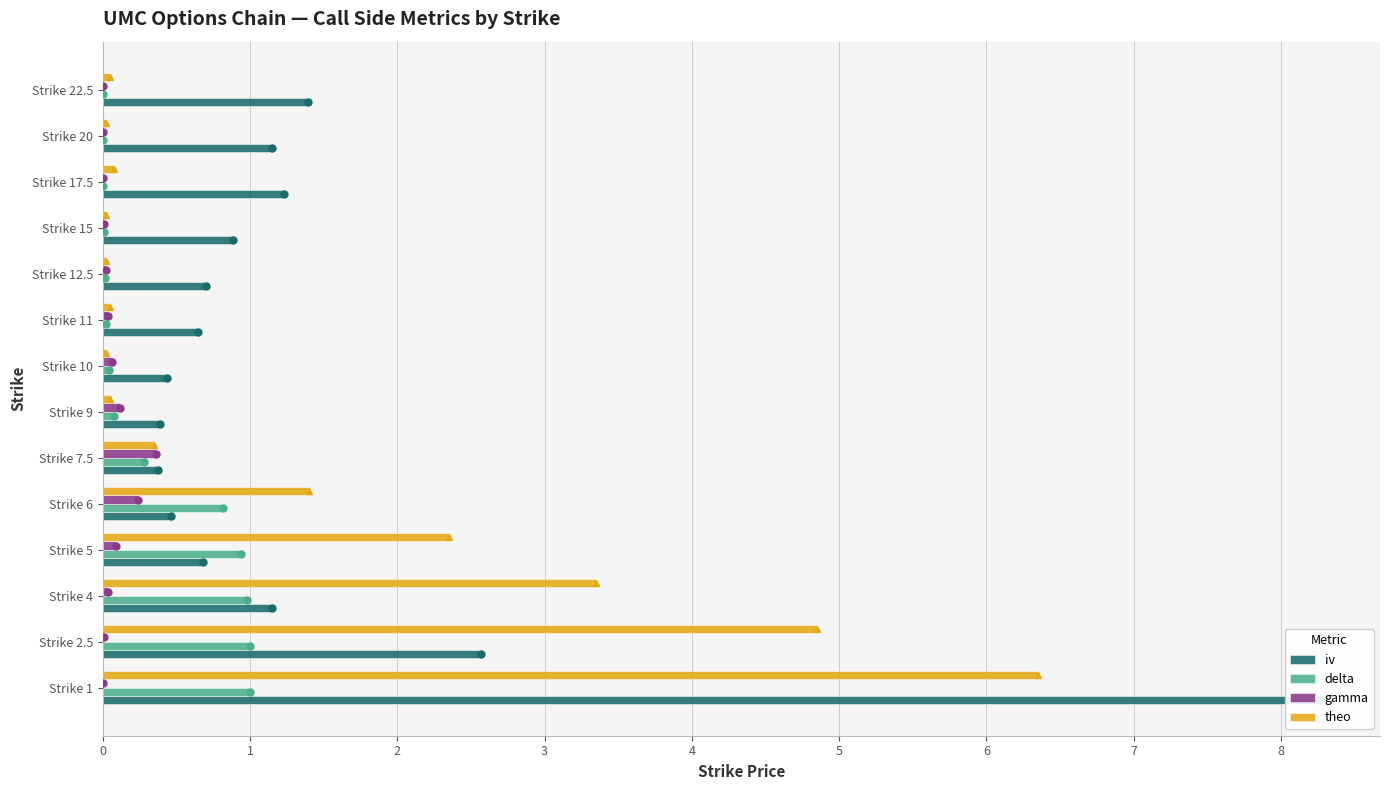

Reading left to right, what are all the values shown in this chart?

iv: 8.3	2.6	1.1	0.7	0.5	0.4	0.4	0.4	0.6	0.7	0.9	1.2	1.1	1.4
delta: 1.0	1.0	1.0	0.9	0.8	0.3	0.1	0.0	0.0	0.0	0.0	0.0	0.0	0.0
gamma: 0.0	0.0	0.0	0.1	0.2	0.4	0.1	0.1	0.0	0.0	0.0	0.0	0.0	0.0
theo: 6.3	4.9	3.3	2.4	1.4	0.3	0.1	0.0	0.1	0.0	0.0	0.1	0.0	0.0